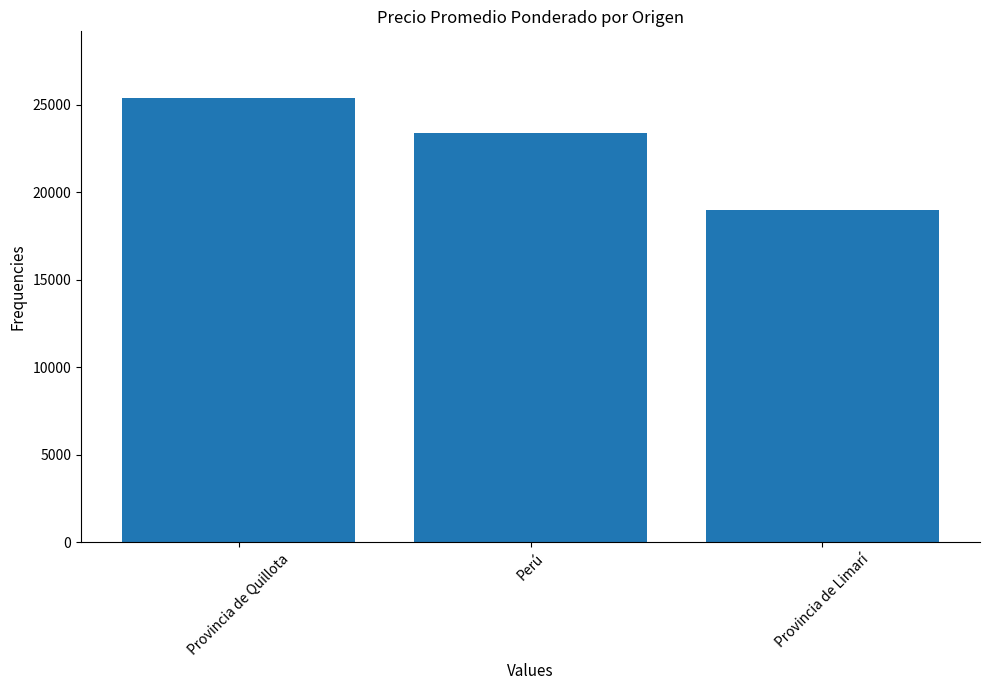

What is the value of the 3rd bar from the left?

19000